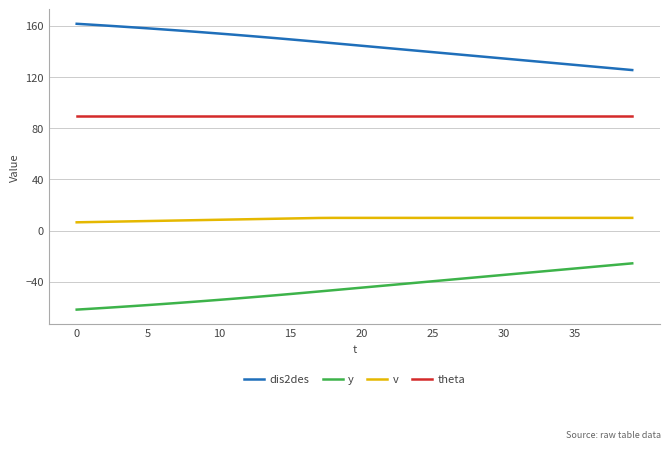

List the series in order of their peak value, highest first.

dis2des, theta, v, y